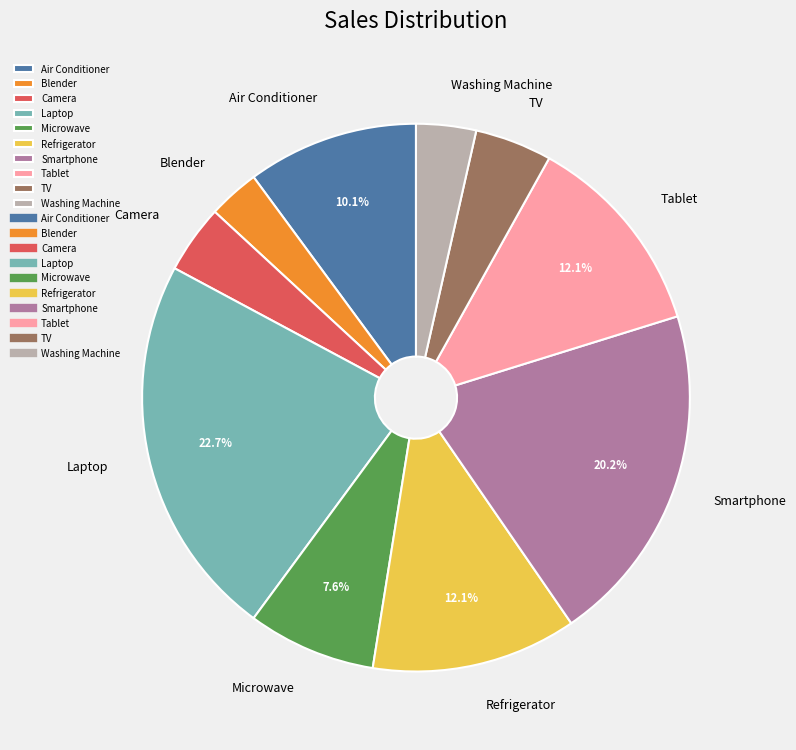

How much of the chart is everything except Air Conditioner?

89.9%